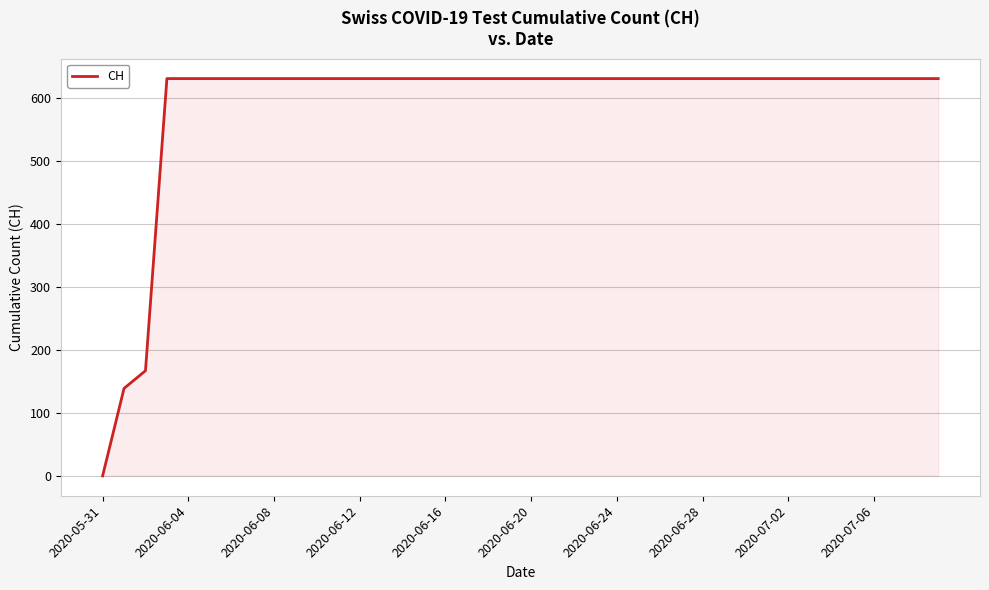

What is the difference between the maximum and minimum values?

631